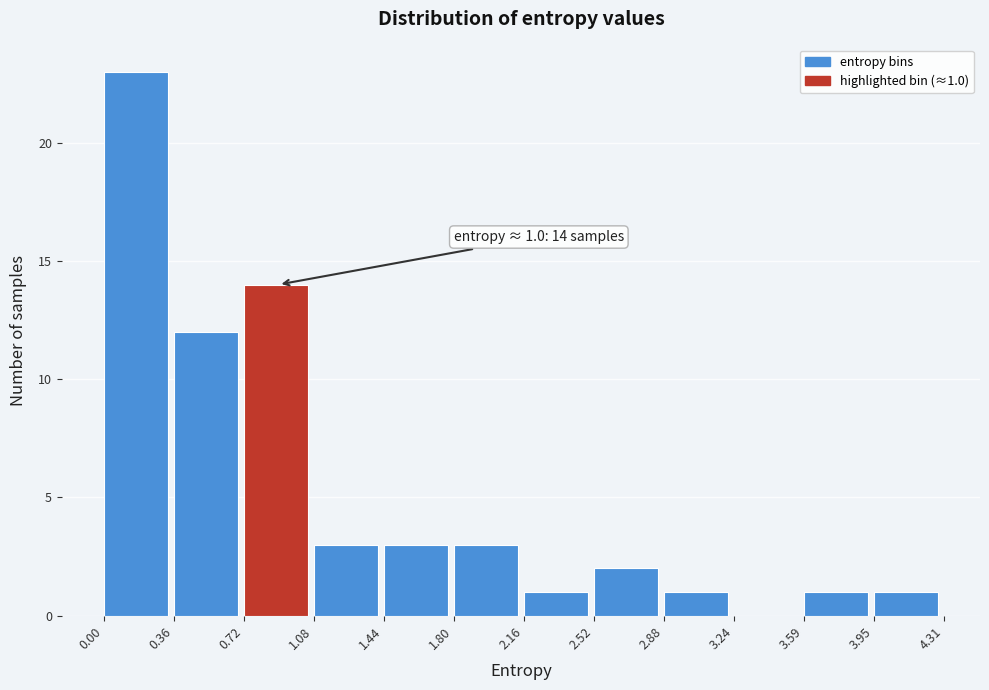

Over which range of the x-axis is the bar tallest?

0.00 to 0.36